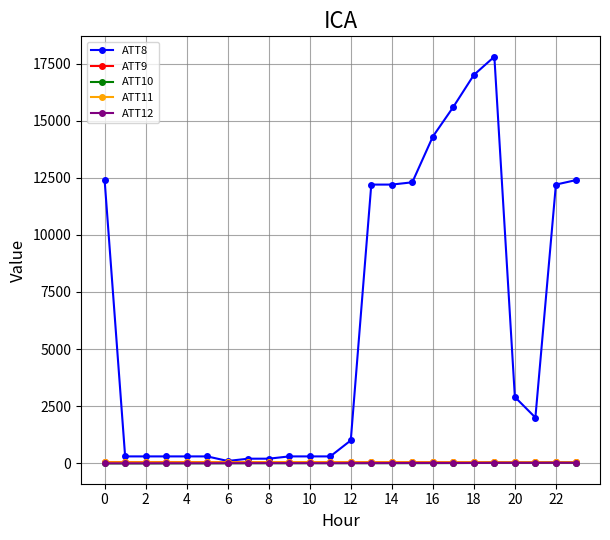

How many values in the ATT10 series are below 5?

10